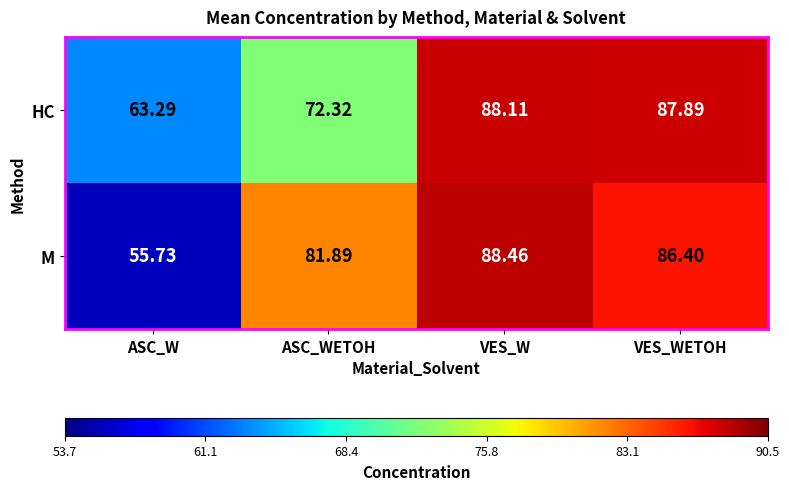

Which category has the highest value across all series?

VES_W